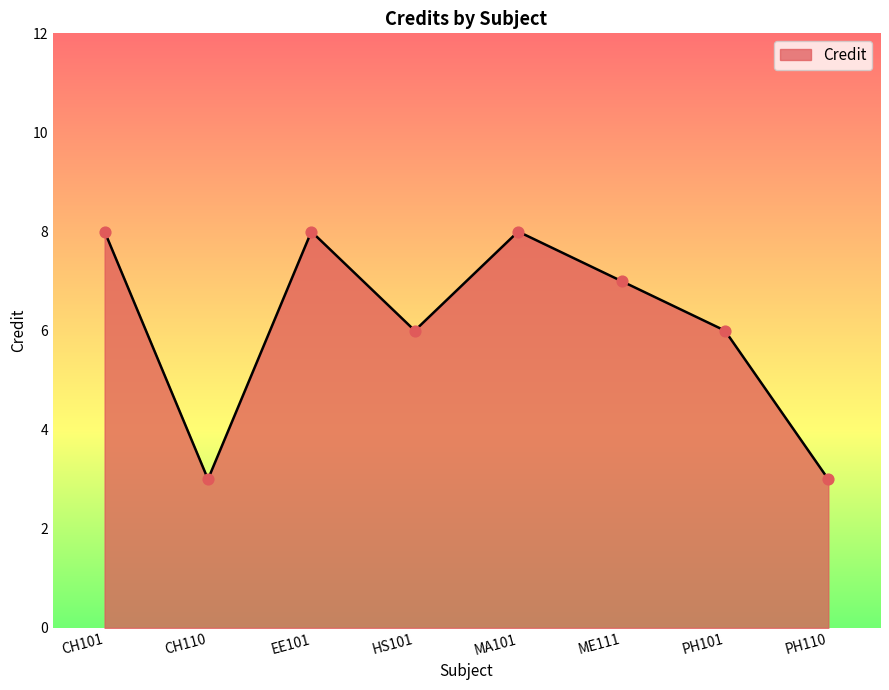

Between CH110 and CH101, which is larger?

CH101